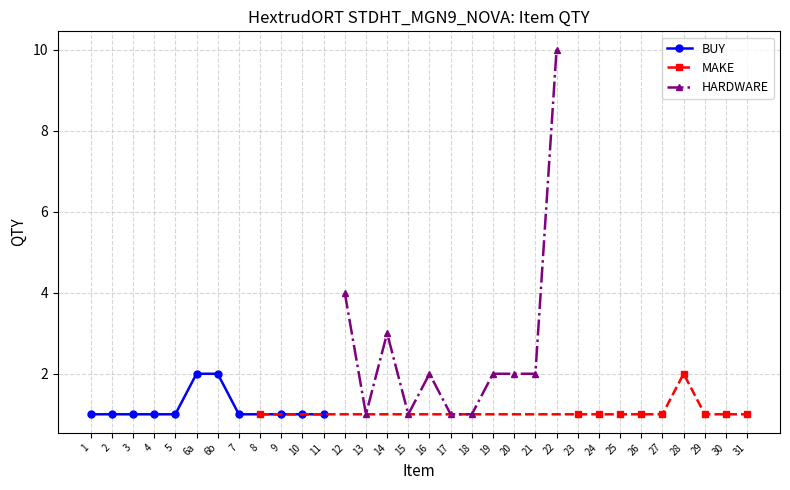

What is the difference between the maximum and minimum values?

9